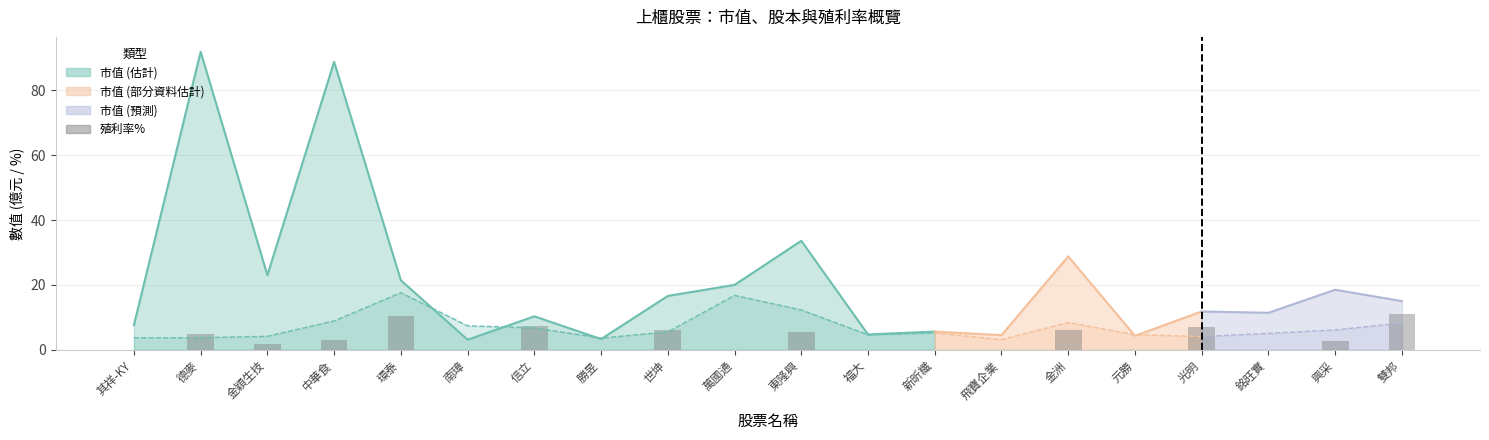

Approximately how many times larger is the value at 信立 compared to 東隆興?

1.3